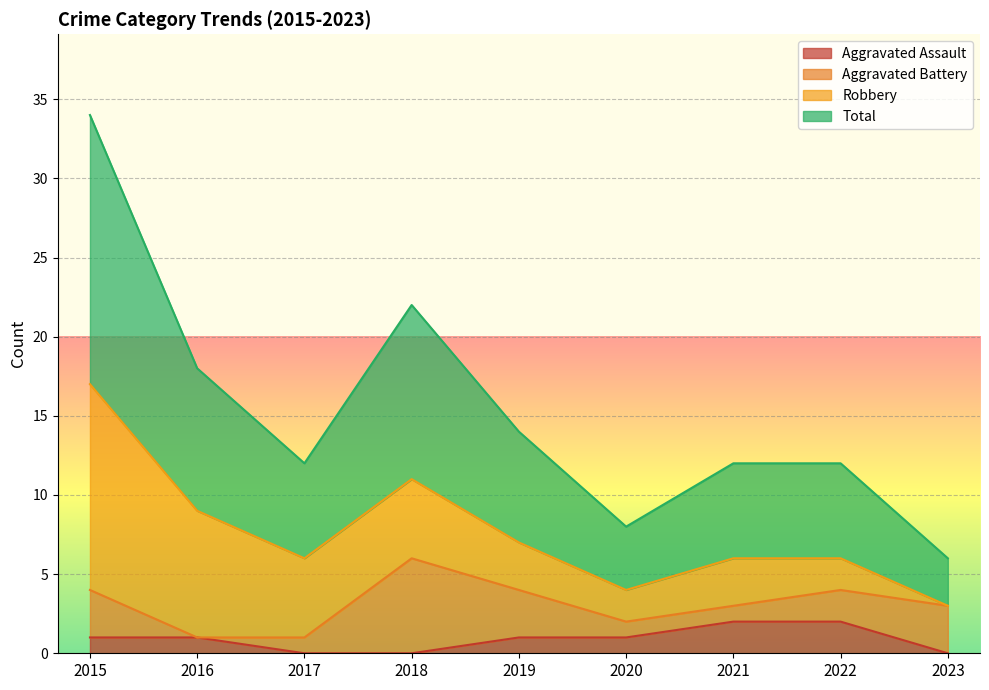

What are all the series names shown in the legend?

Aggravated Assault, Aggravated Battery, Robbery, Total